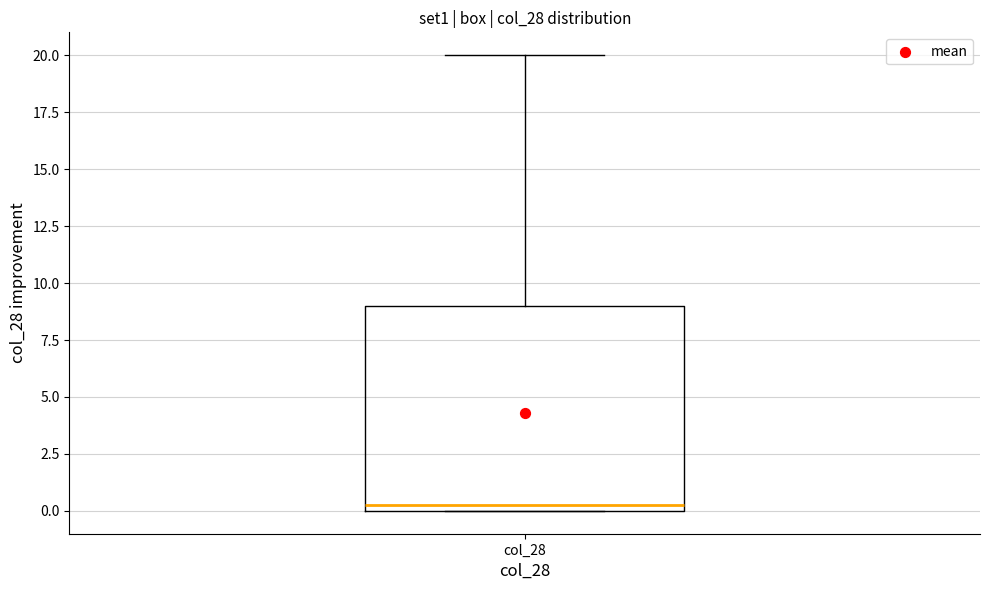

Where is the lower edge of the box for col_28 on the y-axis? The values are not printed on the chart, so give them approximately, as read against the axis.

0.0